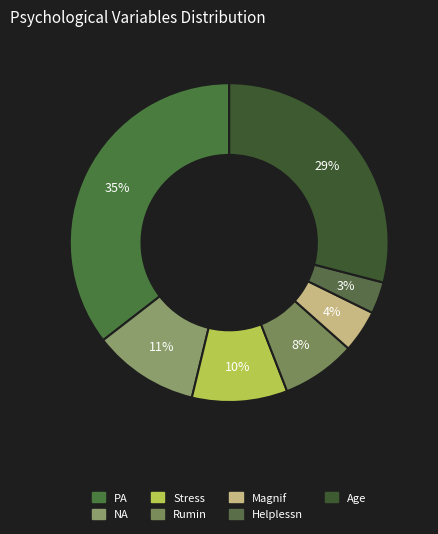

The Age slice represents 29% of the pie. True or false?

True